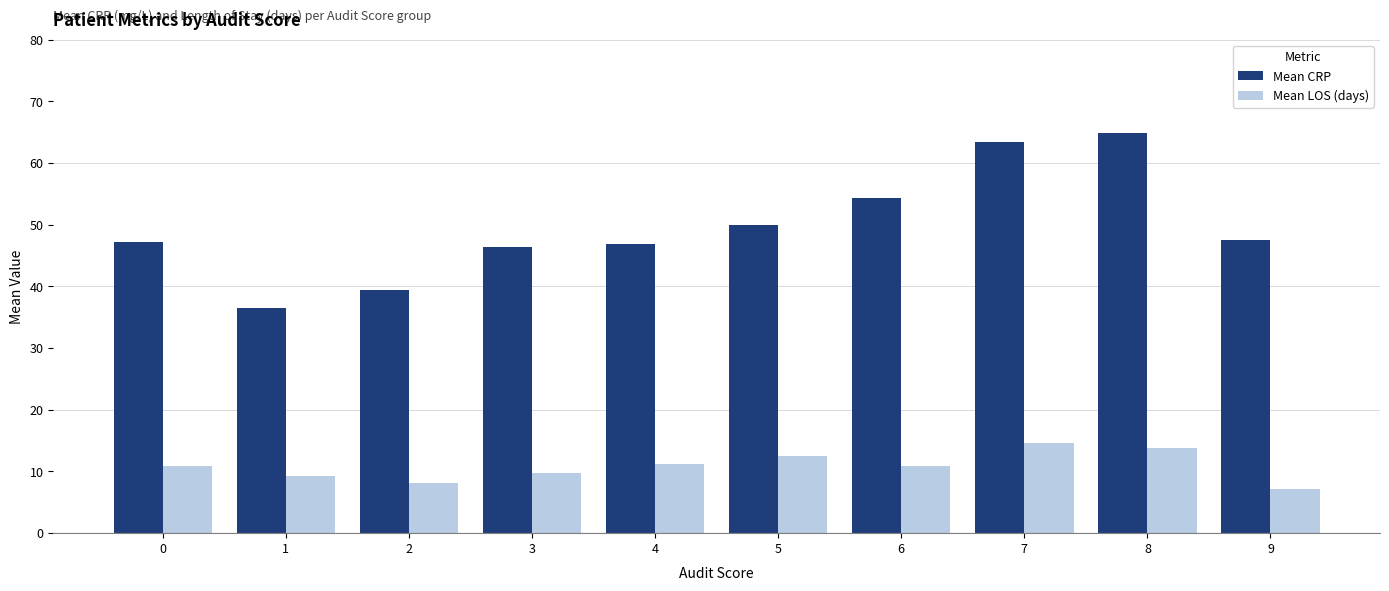

What is the total value across all series at 3?

56.0